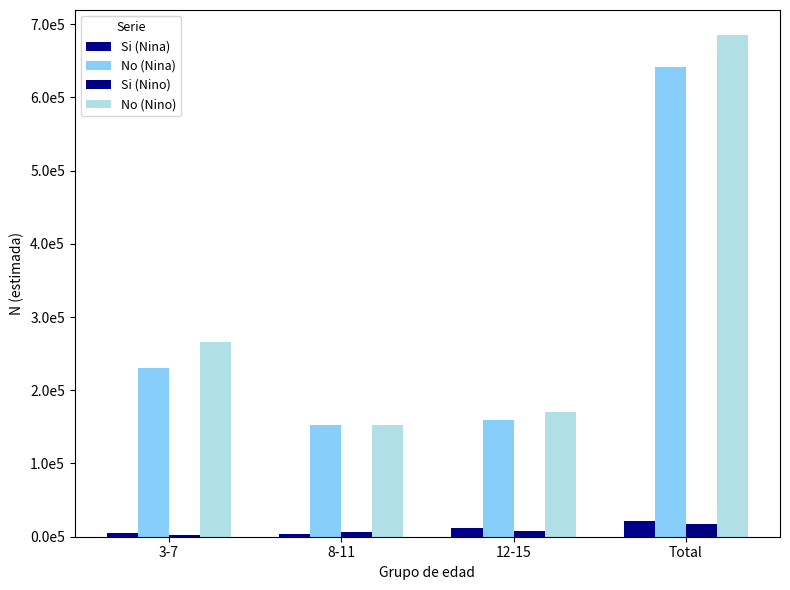

Does the chart contain stacked bars?

No